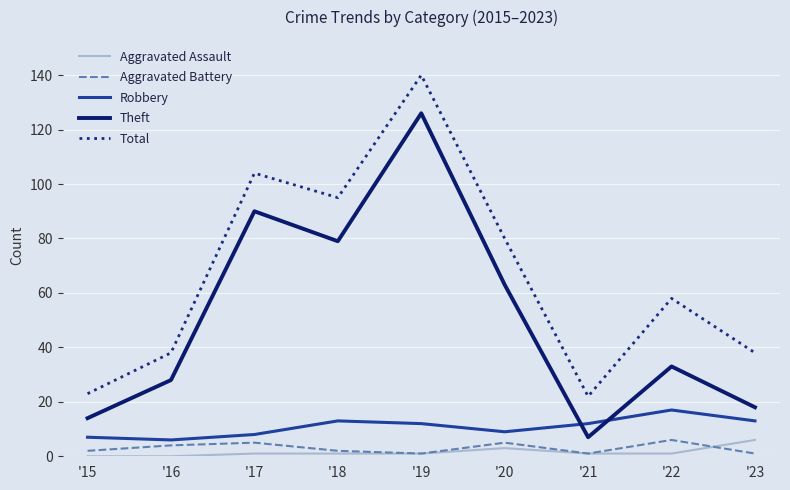

What is the greatest value displayed?

140